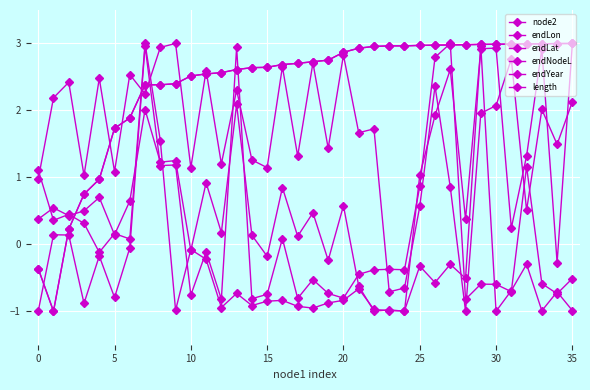

What is the value of the endNodeL point at the 8th from the left?

2.4